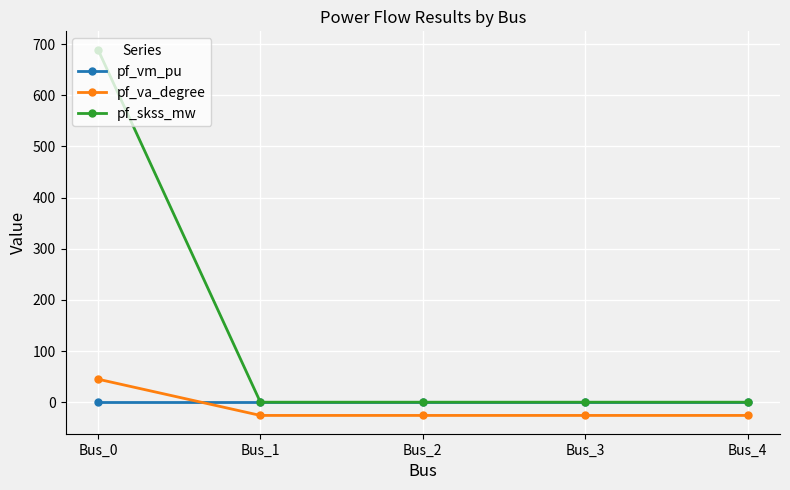

How many series are shown in this chart?

3